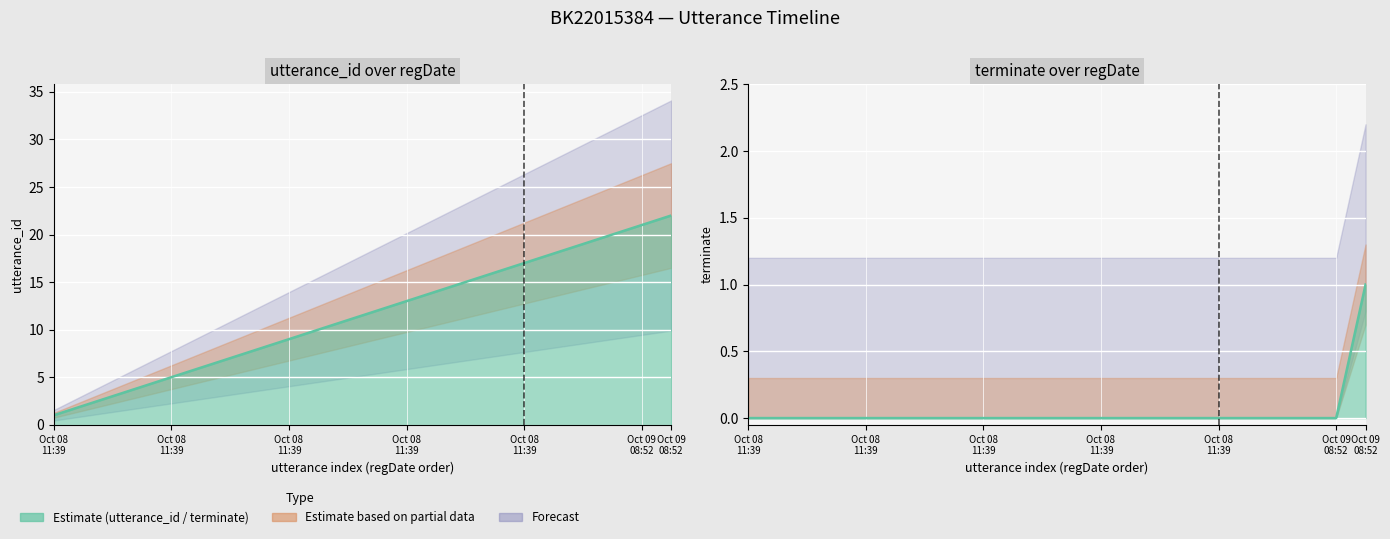

Rank the categories by utterance_id value from lowest to highest.

2022-10-08 11:39:19, 2022-10-08 11:39:19, 2022-10-08 11:39:19, 2022-10-08 11:39:19, 2022-10-08 11:39:19, 2022-10-08 11:39:19, 2022-10-08 11:39:19, 2022-10-08 11:39:19, 2022-10-08 11:39:19, 2022-10-08 11:39:19, 2022-10-08 11:39:19, 2022-10-08 11:39:19, 2022-10-08 11:39:19, 2022-10-08 11:39:19, 2022-10-08 11:39:19, 2022-10-08 11:39:19, 2022-10-08 11:39:22, 2022-10-08 11:39:22, 2022-10-08 11:39:22, 2022-10-08 11:39:22, 2022-10-09 08:52:45, 2022-10-09 08:52:45